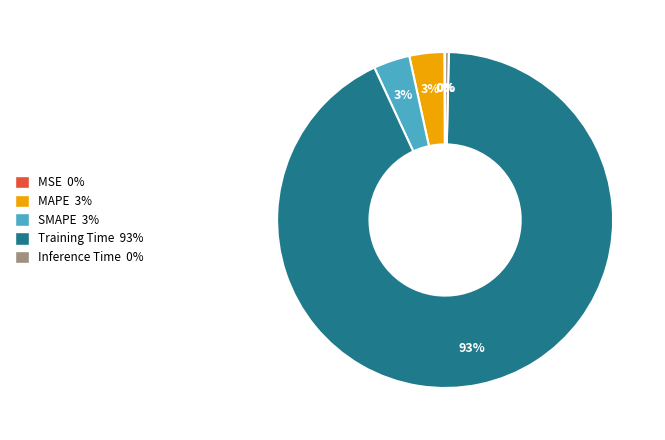

True or false: SMAPE 3% accounts for 12% of the total.

False